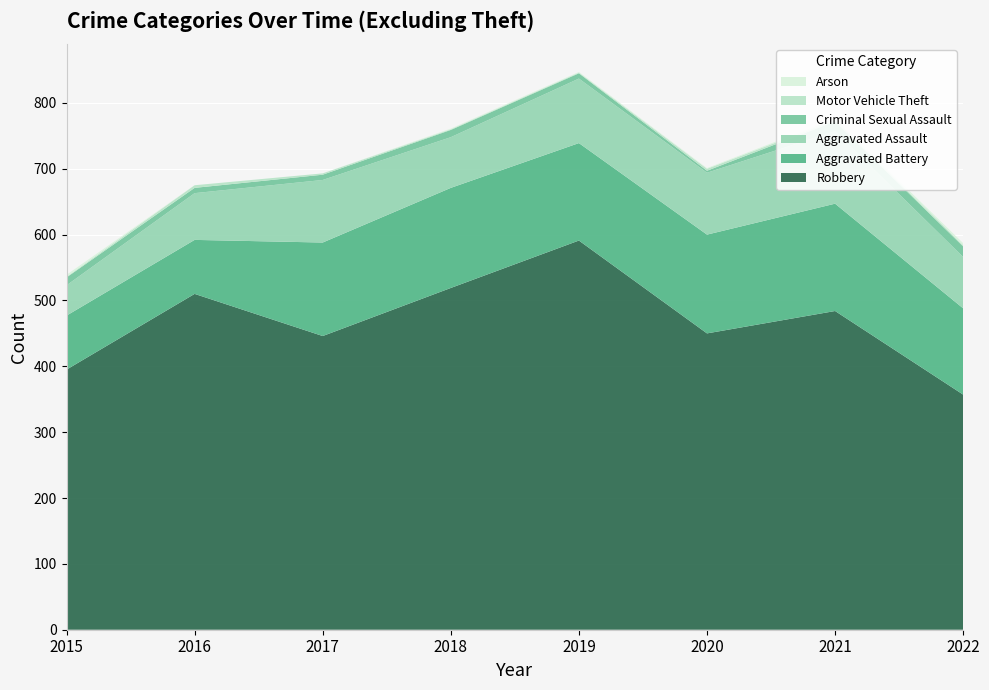

Reading right to left, list all the values displayed in this chart.

Robbery: 2022=357	2021=484	2020=450	2019=591	2018=519	2017=446	2016=510	2015=395
Aggravated Battery: 2022=131	2021=163	2020=150	2019=148	2018=152	2017=142	2016=82	2015=82
Aggravated Assault: 2022=78	2021=110	2020=94	2019=98	2018=77	2017=95	2016=71	2015=46
Criminal Sexual Assault: 2022=16	2021=15	2020=3	2019=8	2018=11	2017=8	2016=8	2015=12
Motor Vehicle Theft: 2022=2	2021=2	2020=3	2019=1	2018=1	2017=2	2016=4	2015=1
Arson: 2022=3	2021=2	2020=1	2019=1	2018=1	2017=0	2016=0	2015=3